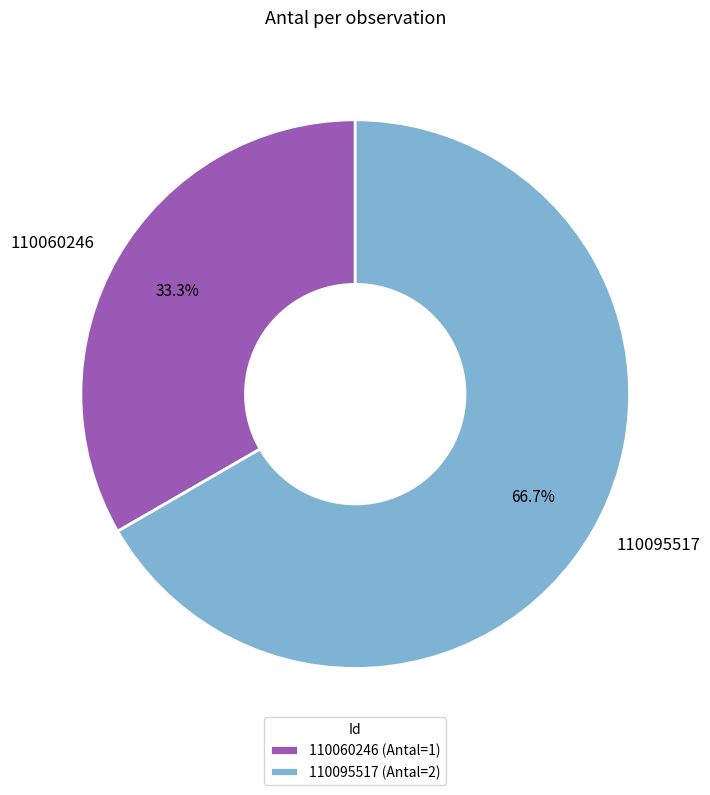

To the nearest percent, what is the difference between the 110060246 and 110095517 slice percentages?

33%